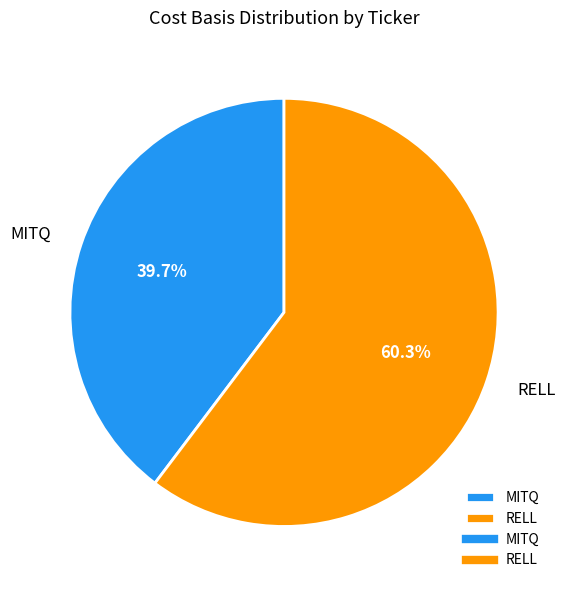

Between RELL and MITQ, which is larger?

RELL